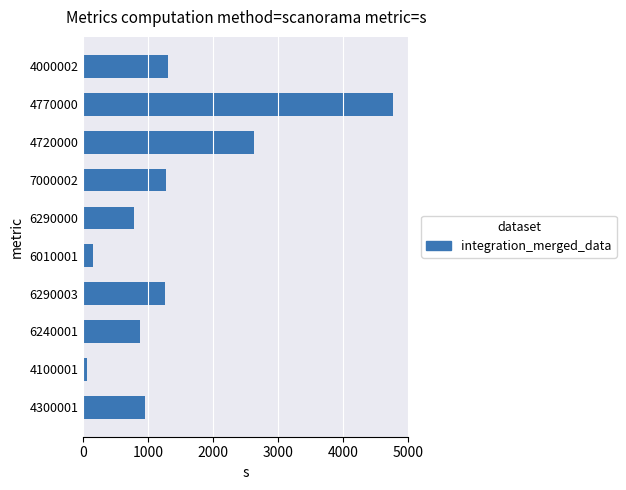

At which label is the value closest to 2408?

4720000